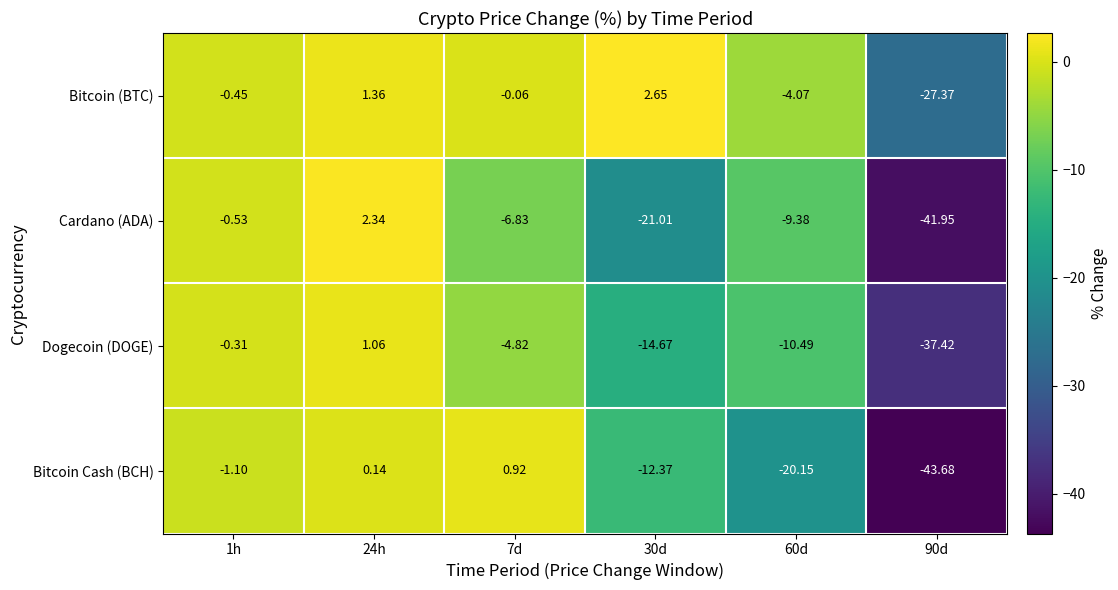

Count the number of data series in this chart.

4